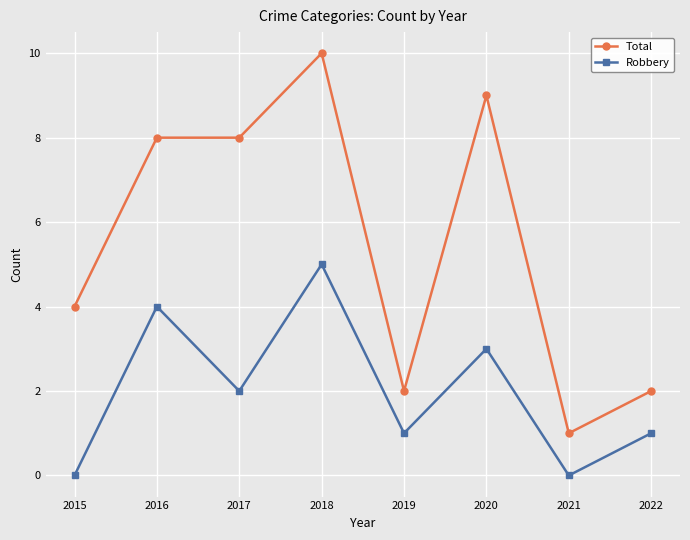

Reading left to right, extract all data points from this chart.

Total: 2015=4	2016=8	2017=8	2018=10	2019=2	2020=9	2021=1	2022=2
Robbery: 2015=0	2016=4	2017=2	2018=5	2019=1	2020=3	2021=0	2022=1